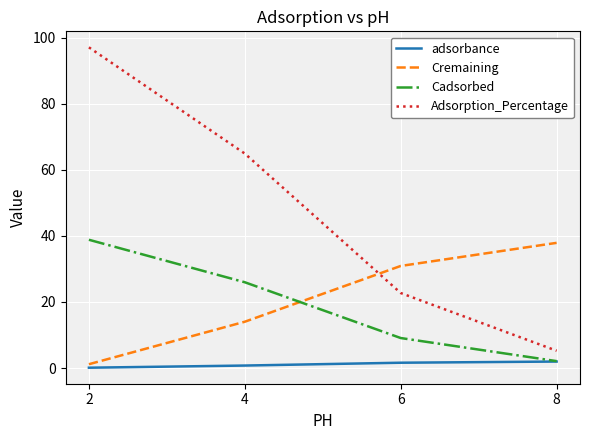

True or false: adsorbance has a value of 1.6 at 6.

True